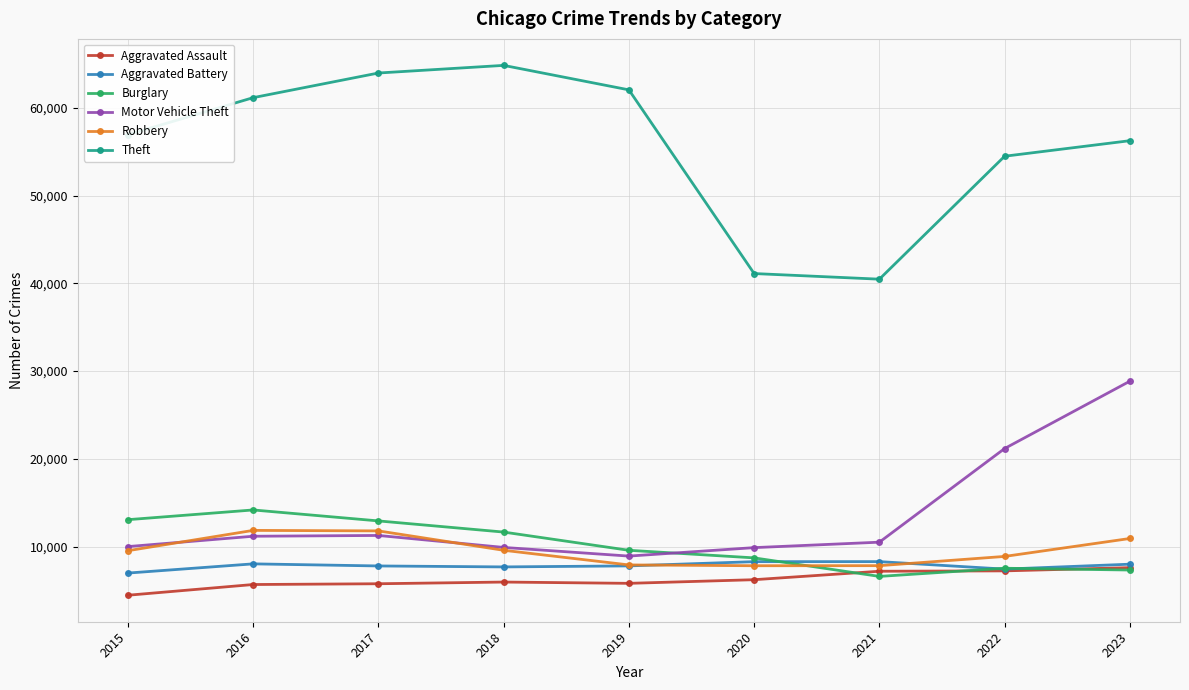

What is the value of the Robbery point at the 3rd from the left?

11784